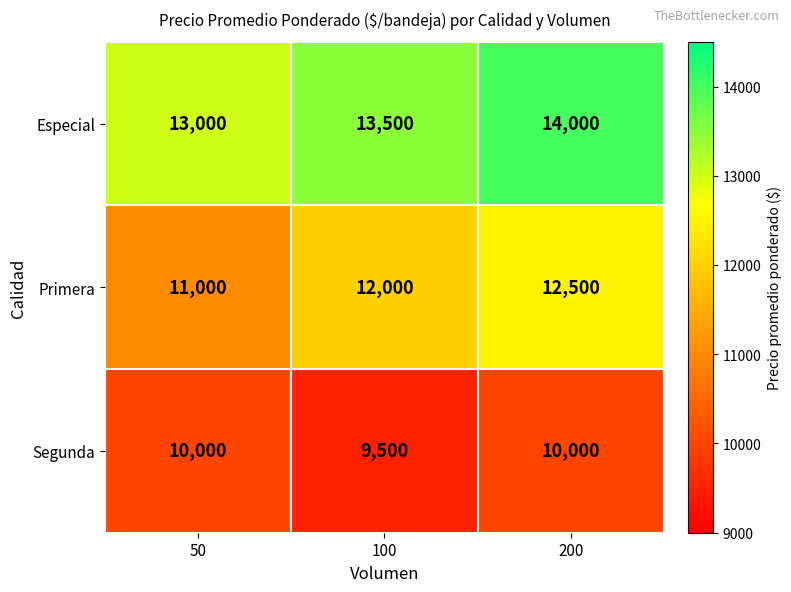

What value does the Primera series have at 200, to the nearest 10?

12500